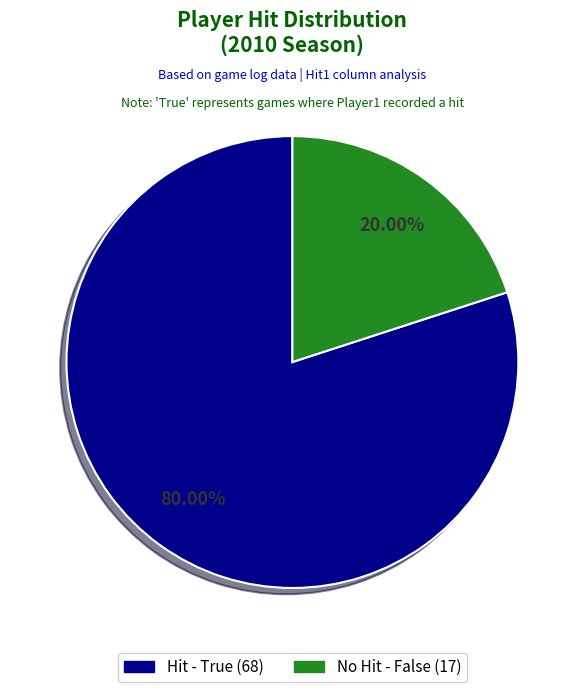

Does any single category account for the majority?

Yes